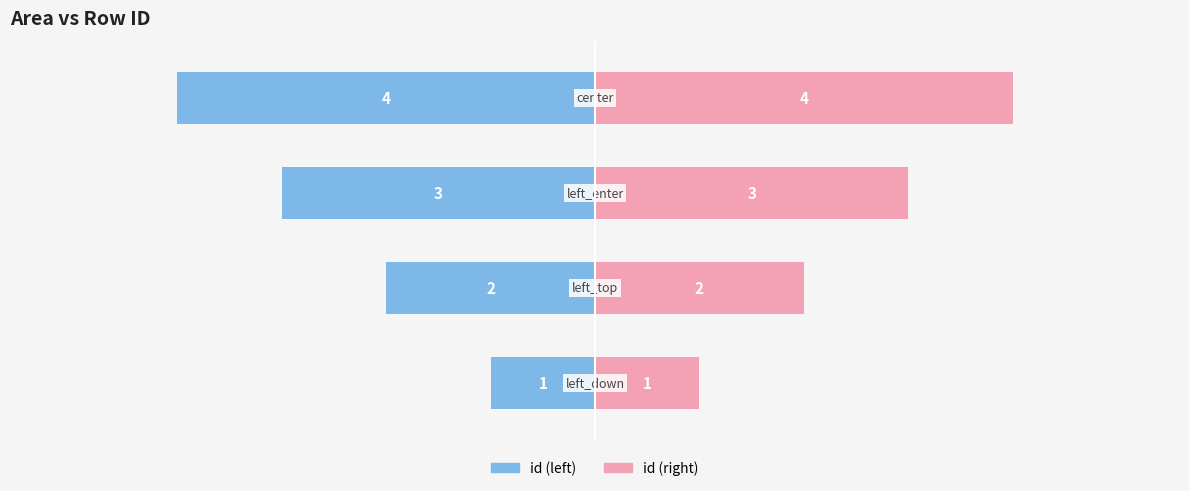

How many id (left) values are between -3 and -1?

3